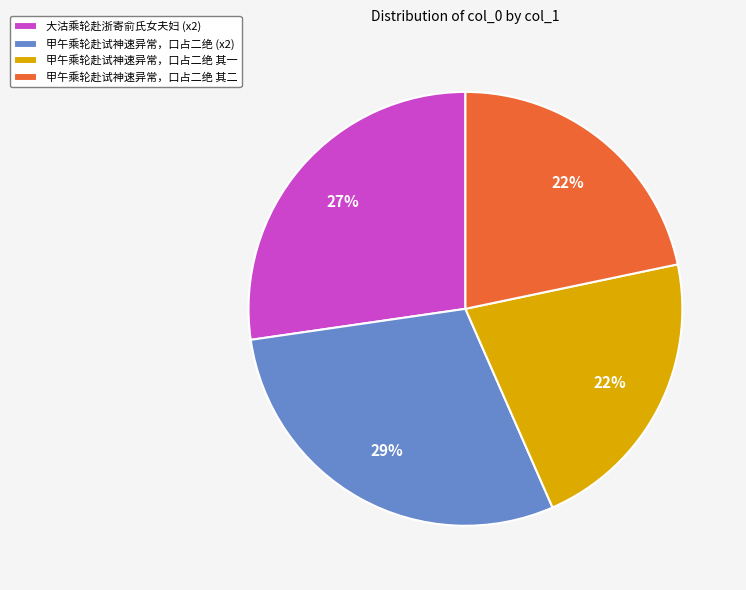

True or false: 甲午乘轮赴试神速异常，口占二绝 其一 accounts for 22% of the total.

True